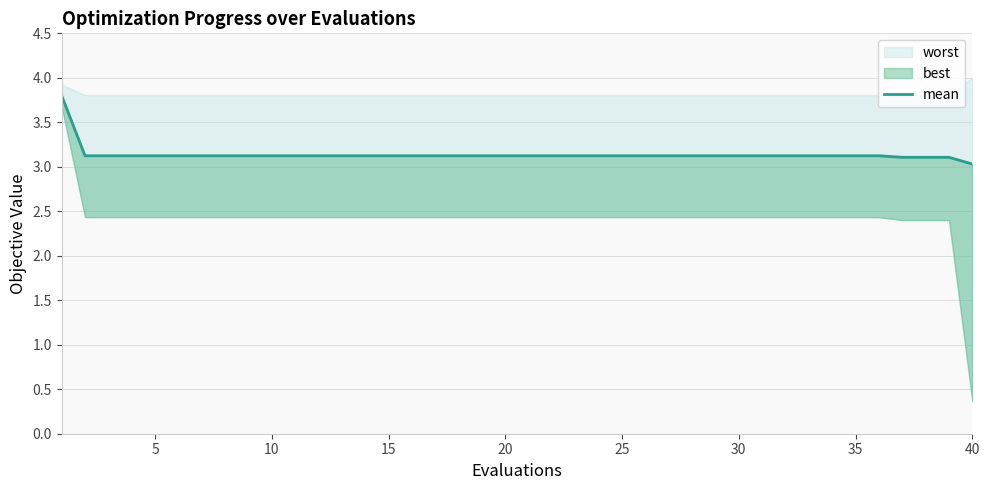

What is the difference between the maximum and second lowest values?

0.7